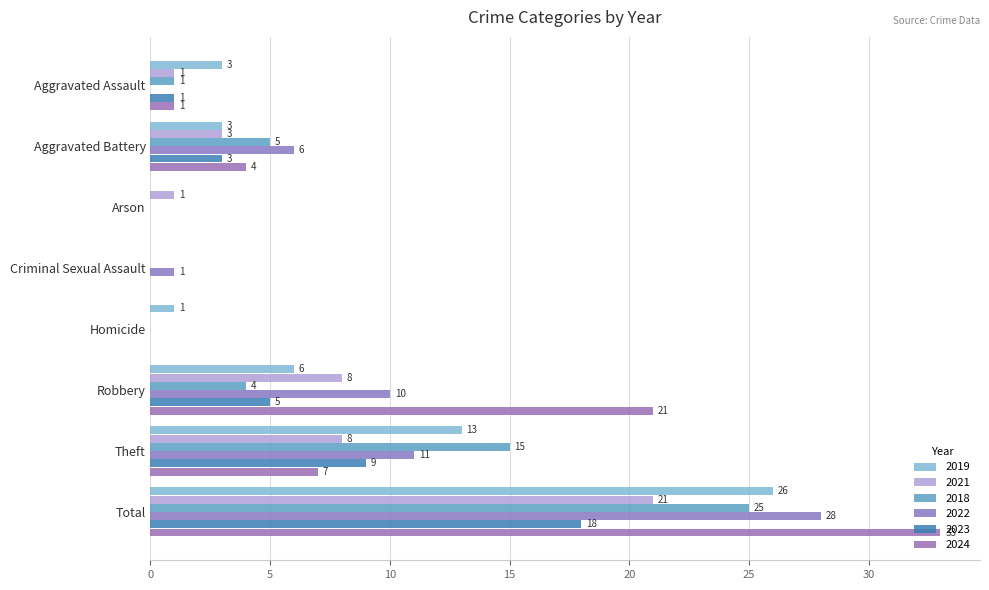

Reading left to right, what are all the values shown in this chart?

2019: Aggravated Assault=3	Aggravated Battery=3	Arson=0	Criminal Sexual Assault=0	Homicide=1	Robbery=6	Theft=13	Total=26
2021: Aggravated Assault=1	Aggravated Battery=3	Arson=1	Criminal Sexual Assault=0	Homicide=0	Robbery=8	Theft=8	Total=21
2018: Aggravated Assault=1	Aggravated Battery=5	Arson=0	Criminal Sexual Assault=0	Homicide=0	Robbery=4	Theft=15	Total=25
2022: Aggravated Assault=0	Aggravated Battery=6	Arson=0	Criminal Sexual Assault=1	Homicide=0	Robbery=10	Theft=11	Total=28
2023: Aggravated Assault=1	Aggravated Battery=3	Arson=0	Criminal Sexual Assault=0	Homicide=0	Robbery=5	Theft=9	Total=18
2024: Aggravated Assault=1	Aggravated Battery=4	Arson=0	Criminal Sexual Assault=0	Homicide=0	Robbery=21	Theft=7	Total=33